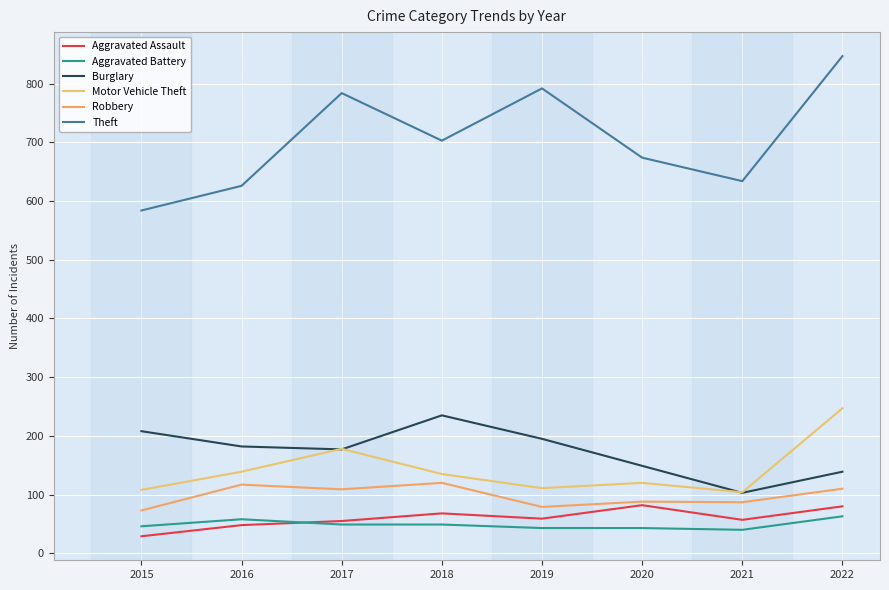

What is the average value of the Aggravated Battery series?

49